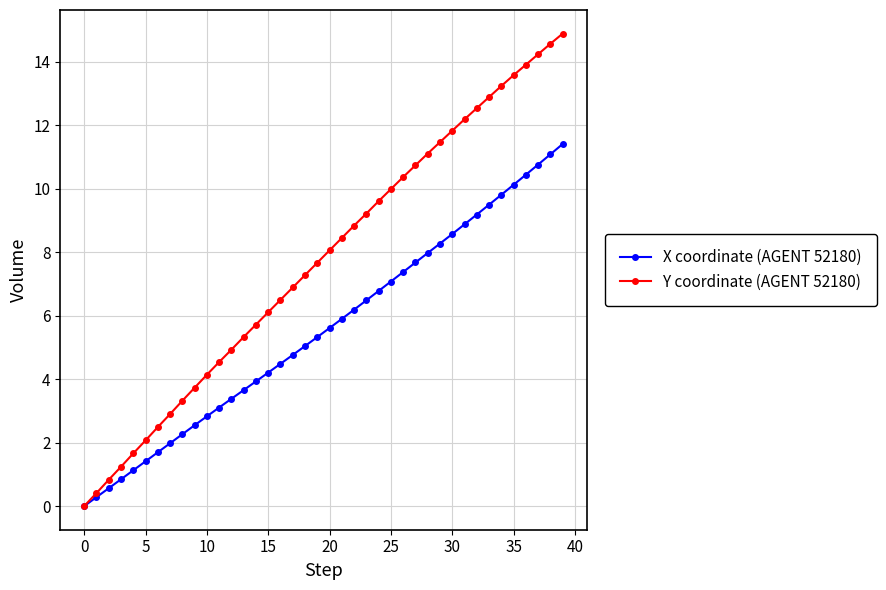

Rank the series by their average value, from highest to lowest.

Y coordinate (AGENT 52180), X coordinate (AGENT 52180)